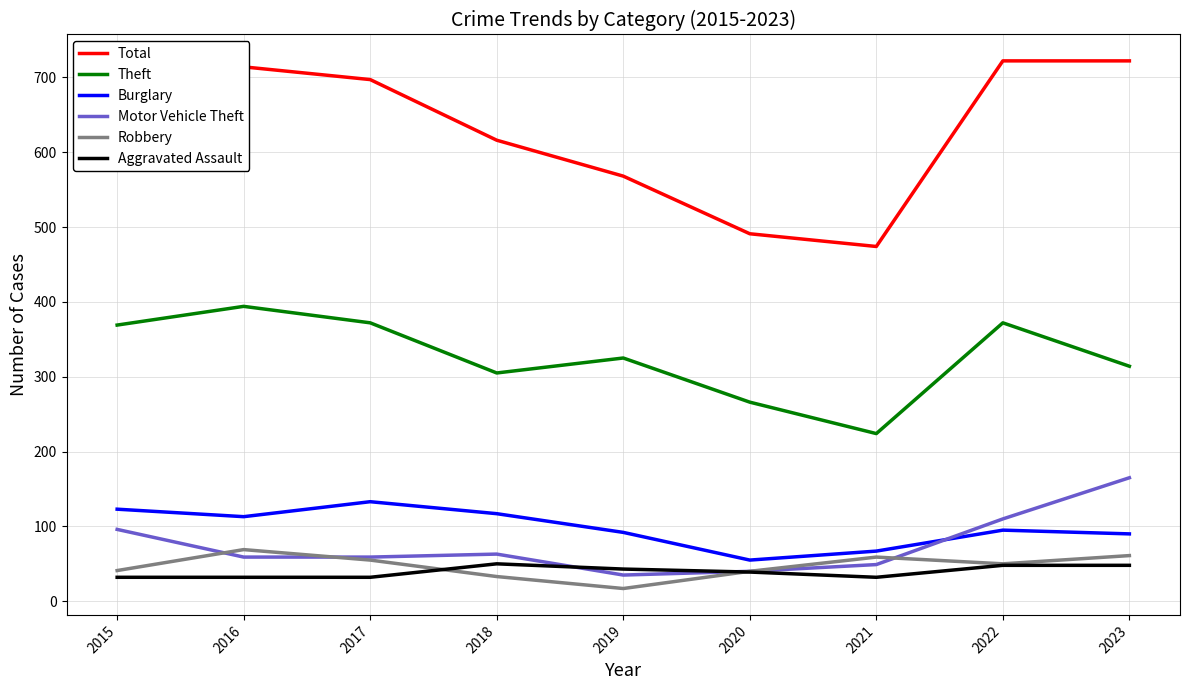

Read the Motor Vehicle Theft value at 2015, to the nearest 10.

100